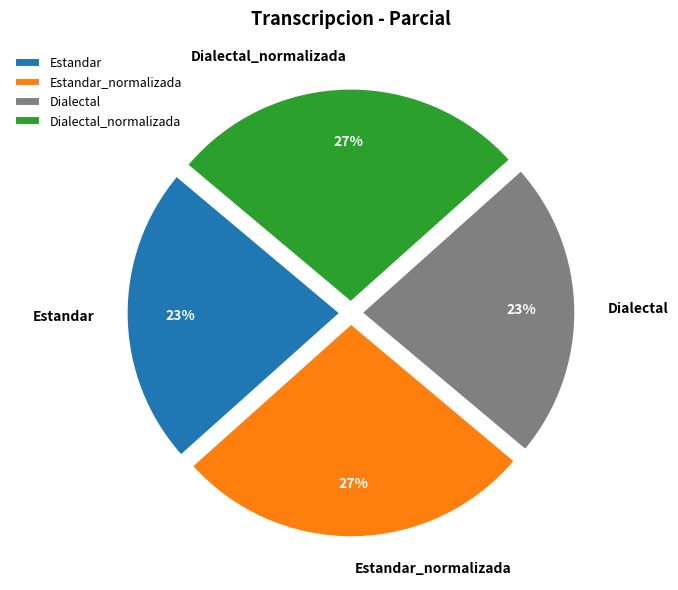

Is it true that Dialectal is 34% of the pie?

False